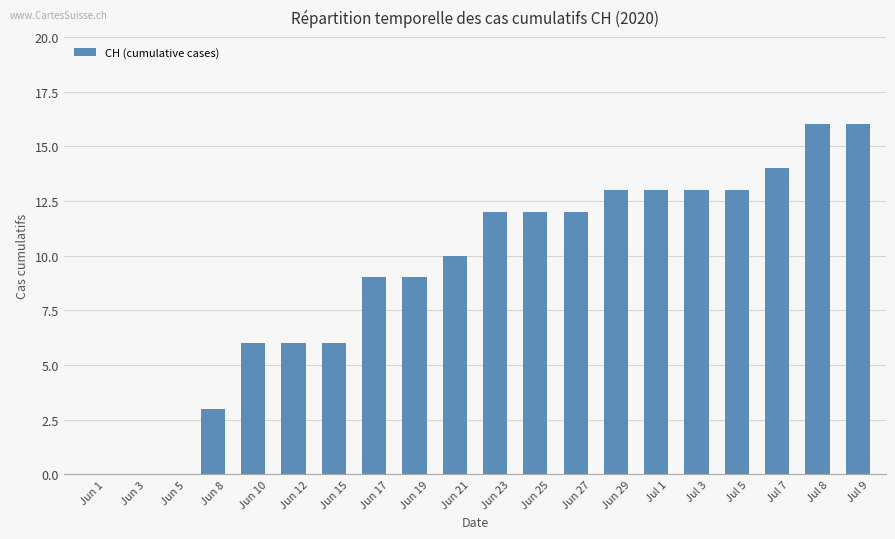

What is the change in value from Jun 3 to Jun 15?

+6